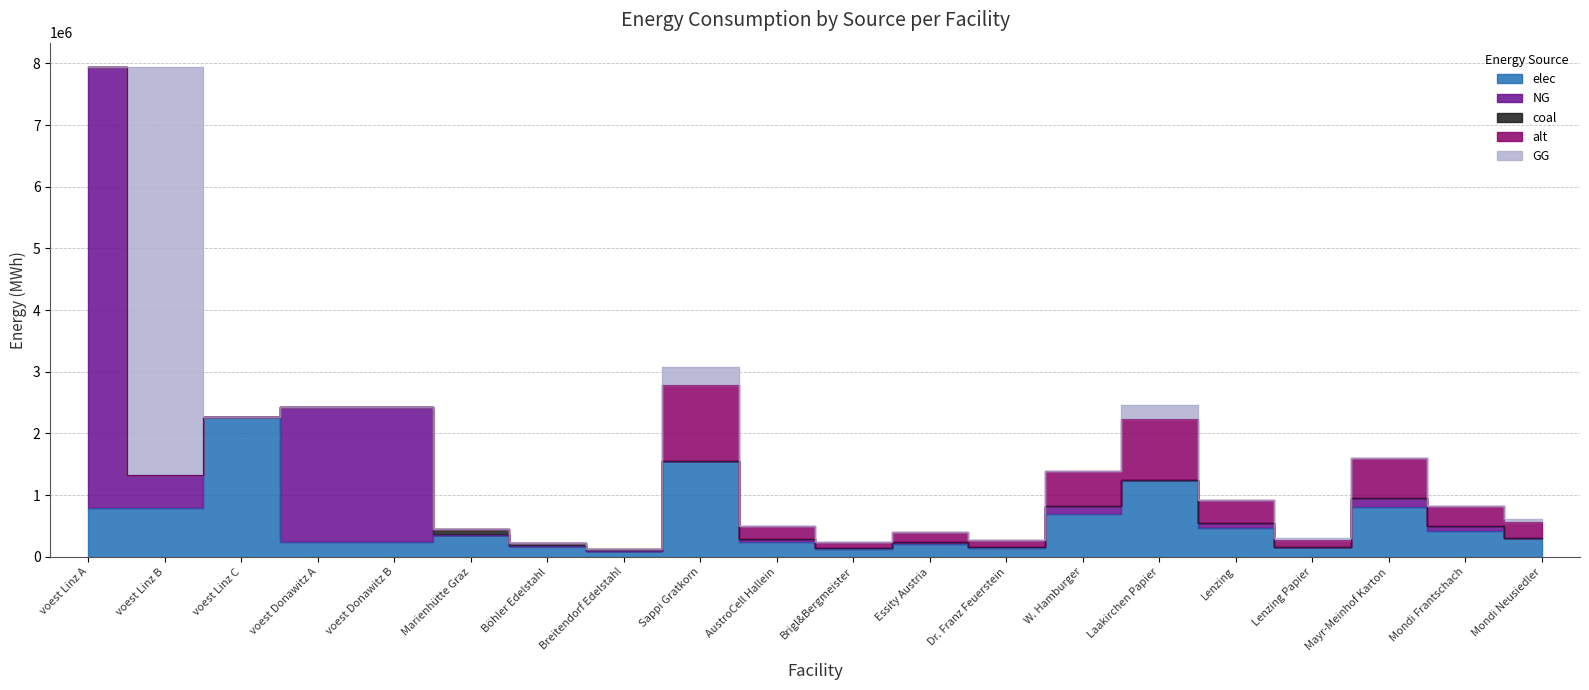

Count the number of data series in this chart.

5